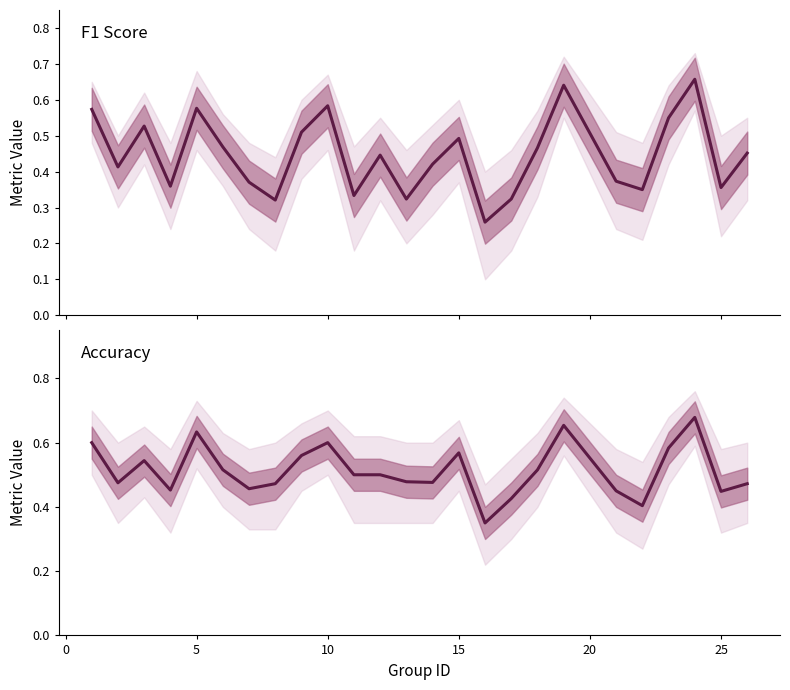

True or false: accuracy and f1 cross at least once.

False